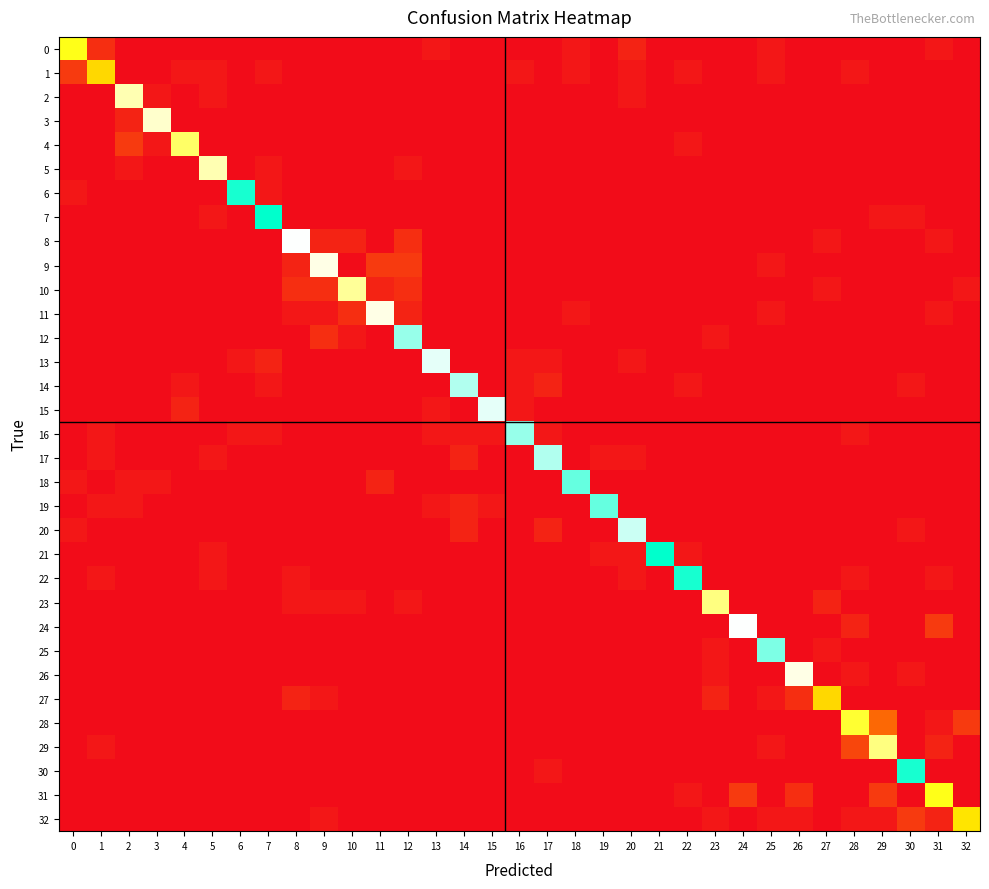

Which category has the lowest value across all series?

2